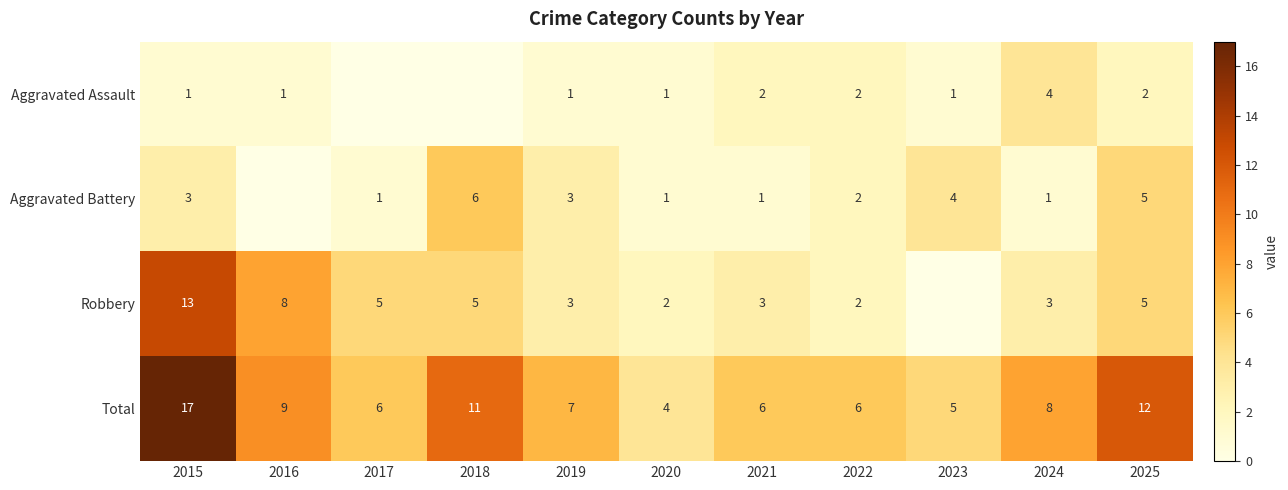

What is the sum of the Robbery values at 2018 and 2020?

7